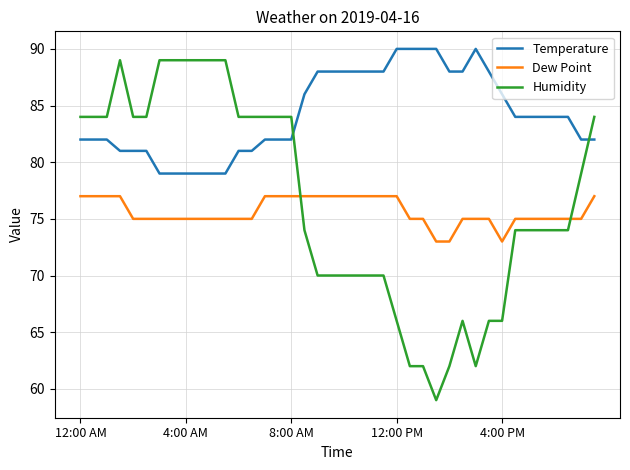

After their last crossing, which series has the higher values: Dew Point or Humidity?

Humidity